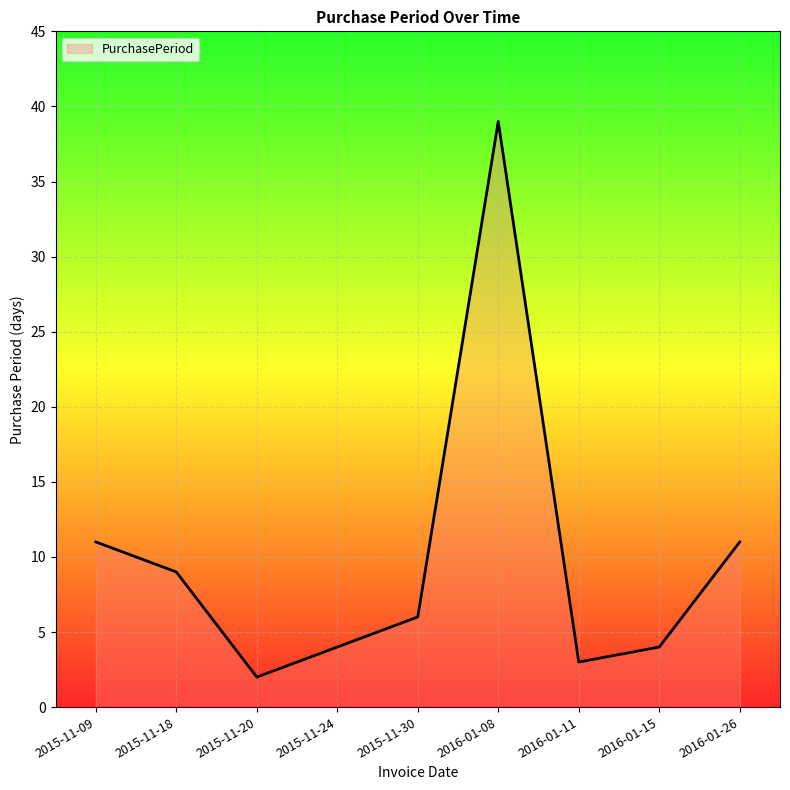

What is the ratio of the value at 2016-01-15 to the value at 2016-01-11?

1.3